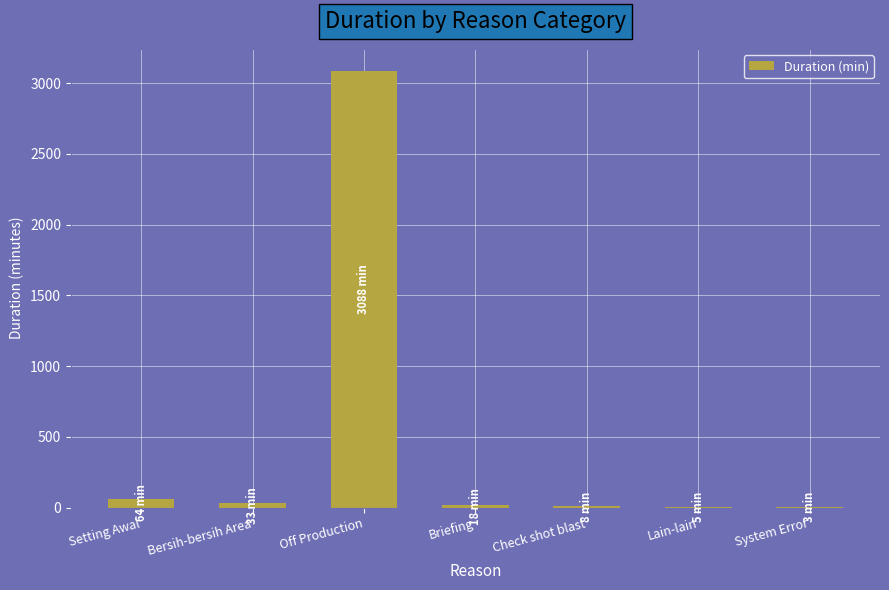

What is the average value?

460